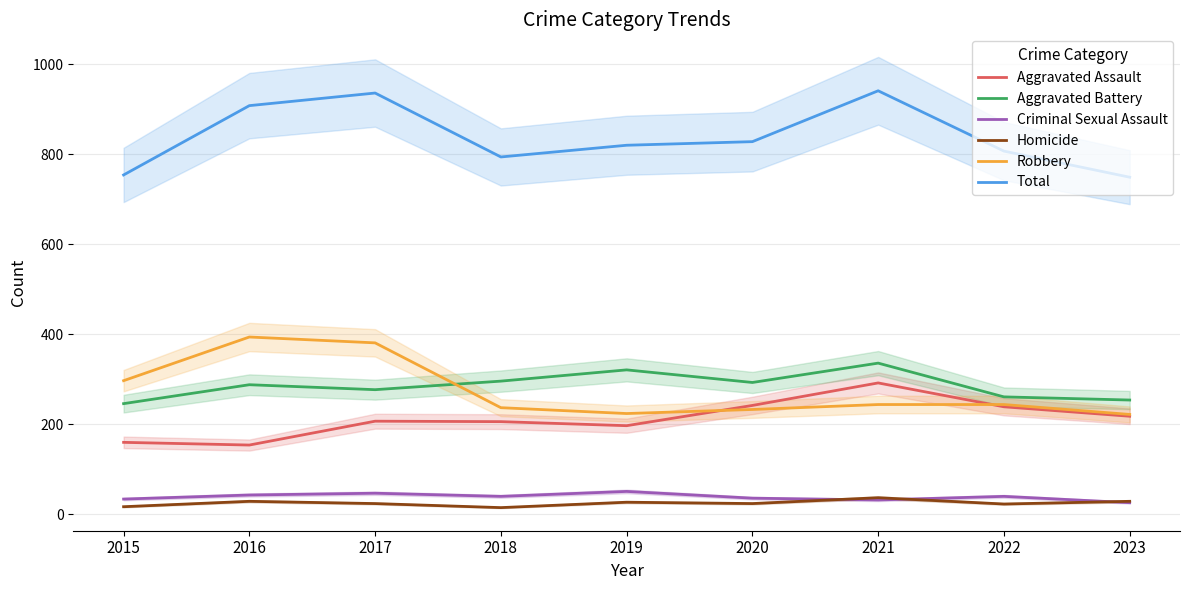

True or false: Aggravated Battery has more than 0 interior local peaks.

True